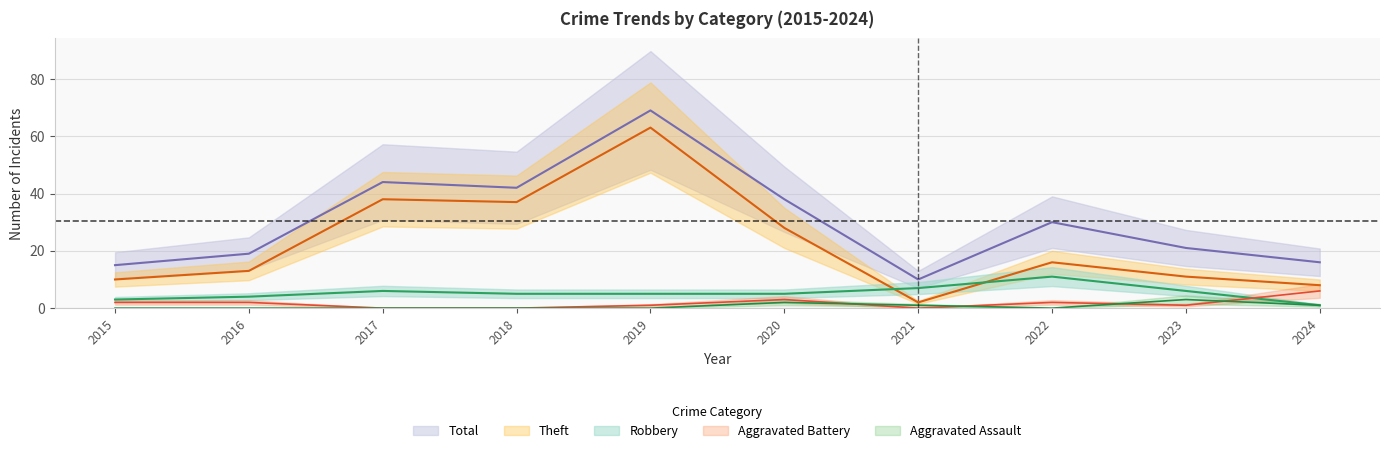

True or false: Aggravated Assault has a value of 1 at 2021.

False